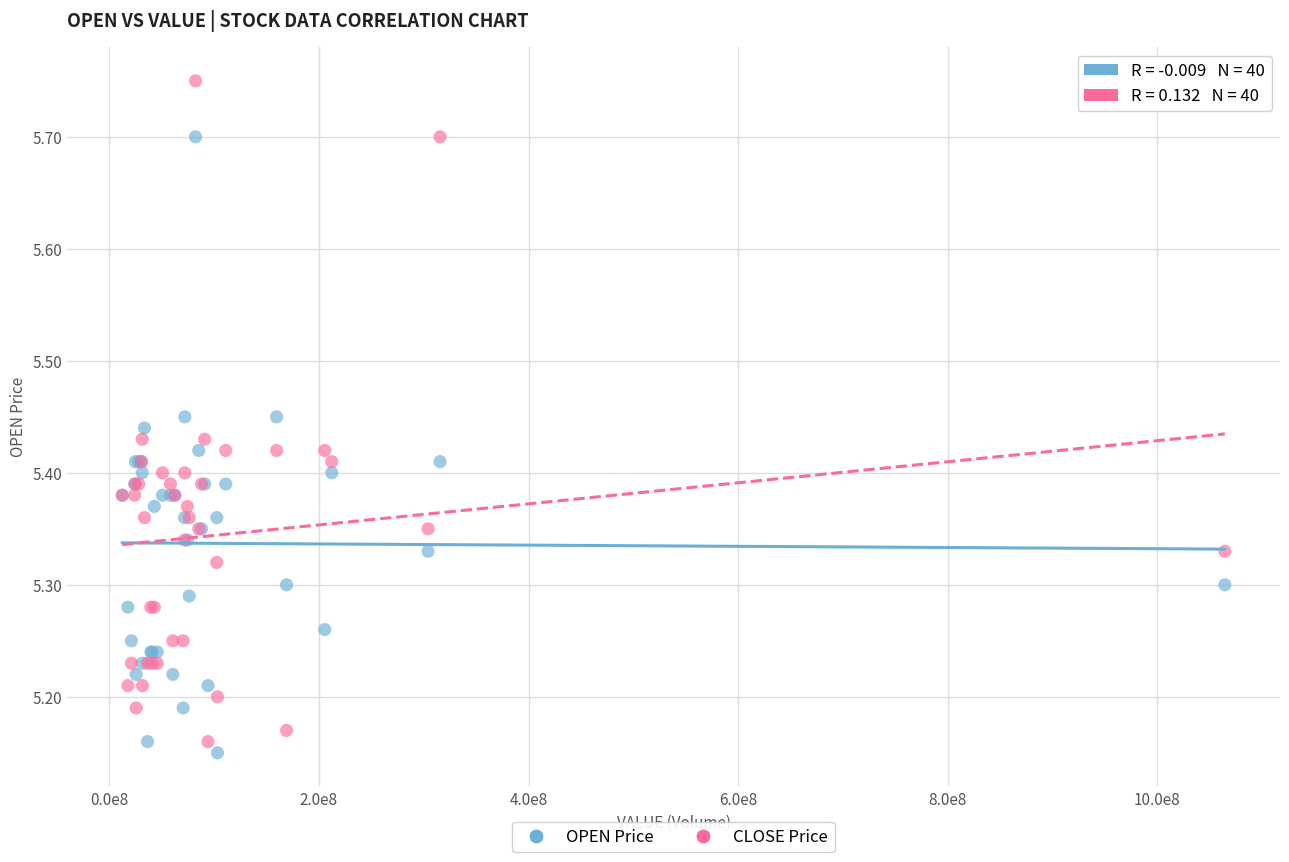

Which series has the widest spread of Y values?

CLOSE Price